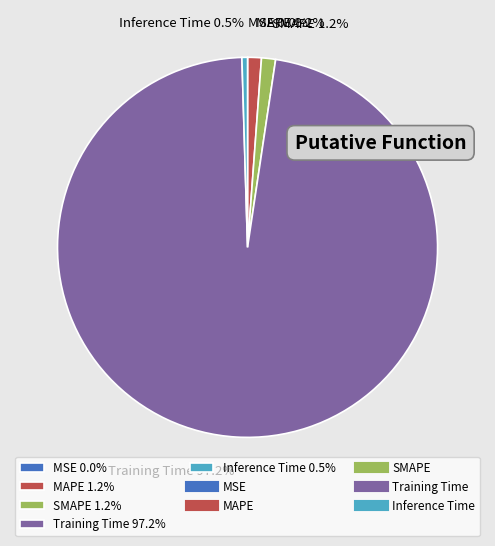

To the nearest percent, what percentage of the pie is Training Time?

97%